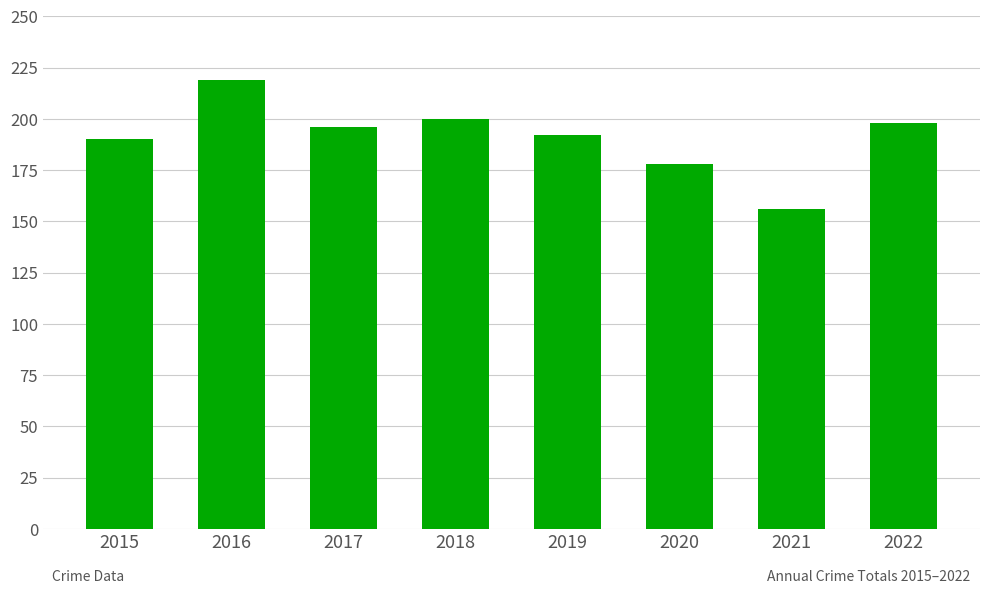

Reading left to right, list all the values displayed in this chart.

2015=190	2016=219	2017=196	2018=200	2019=192	2020=178	2021=156	2022=198